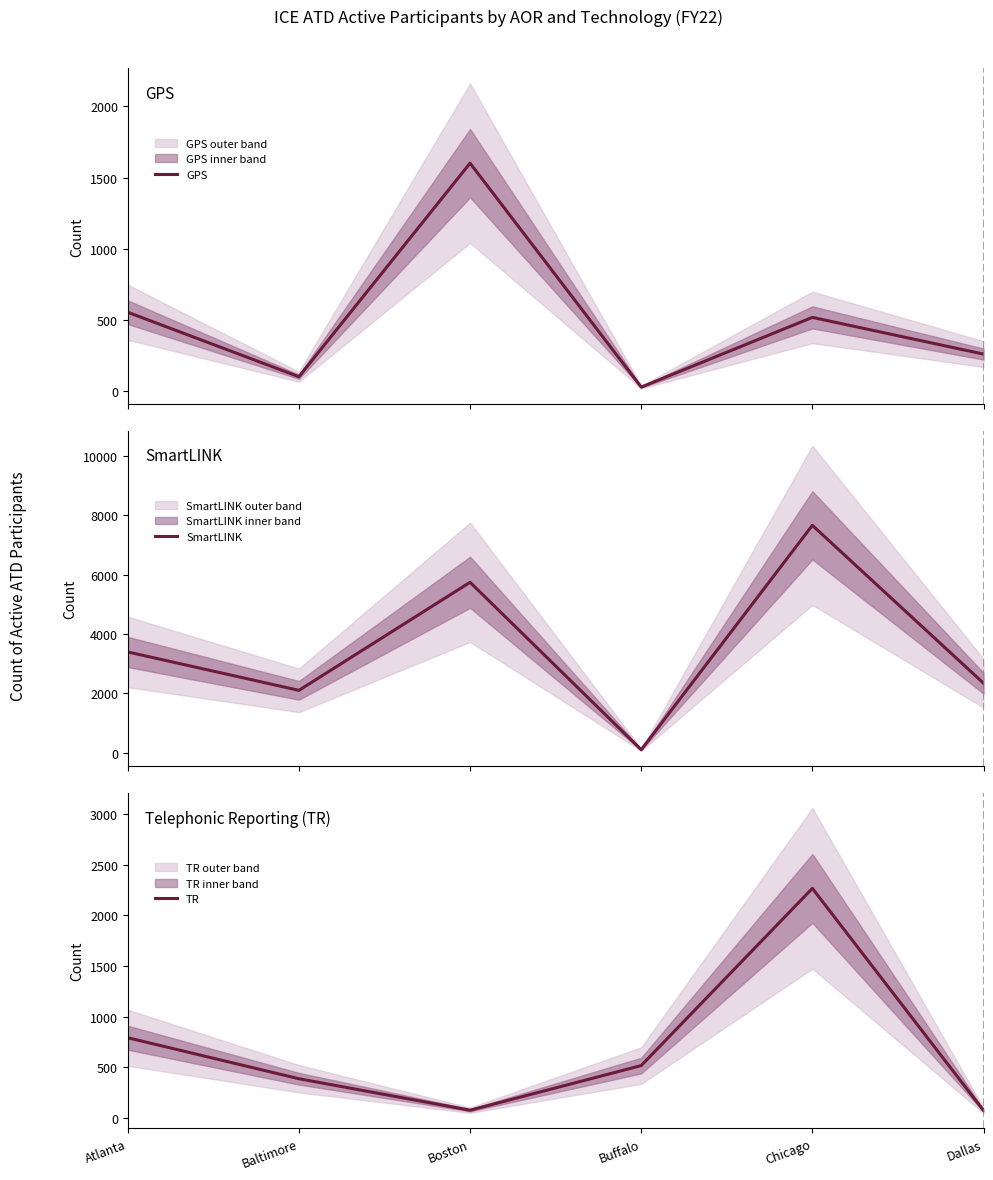

What is the lowest value of the SmartLINK series?

99